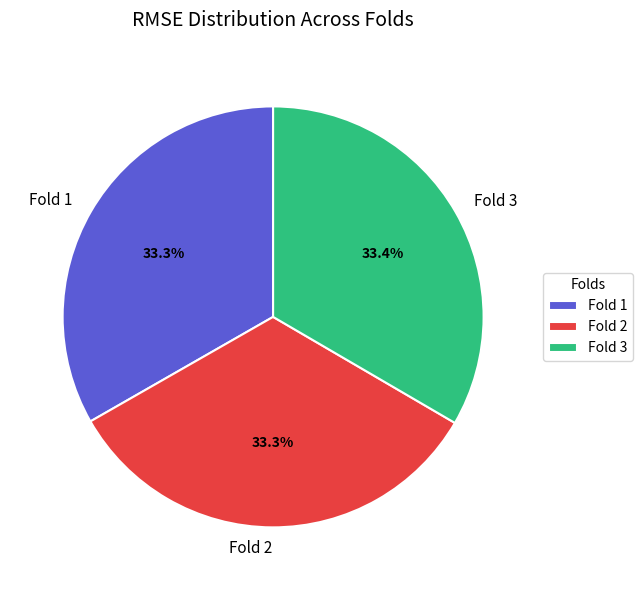

Is there a majority slice in this chart?

No